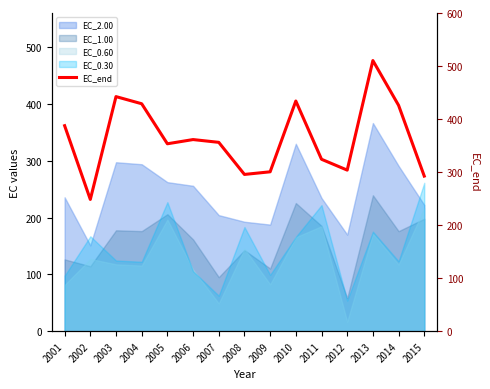

What is the ratio of the value at 2005 to the value at 2004?

0.8